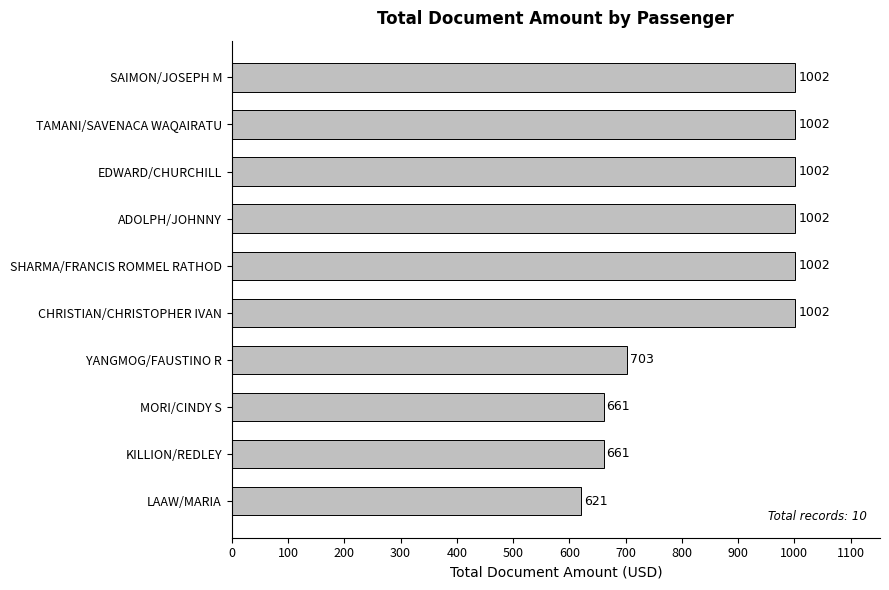

What is the difference between the second highest and minimum values?

381